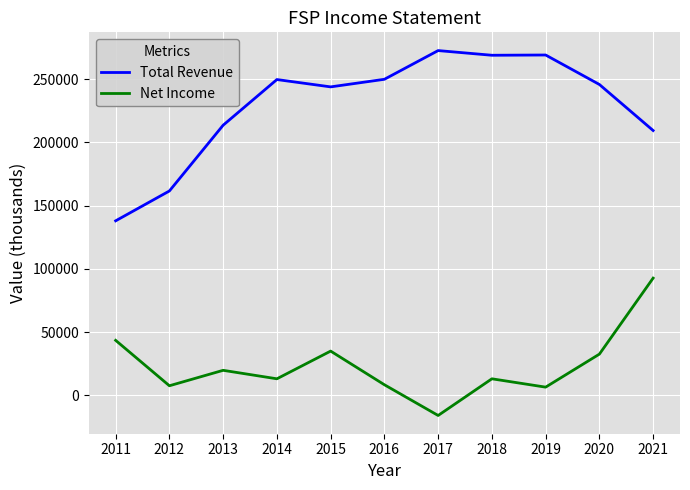

How many series are shown in this chart?

2